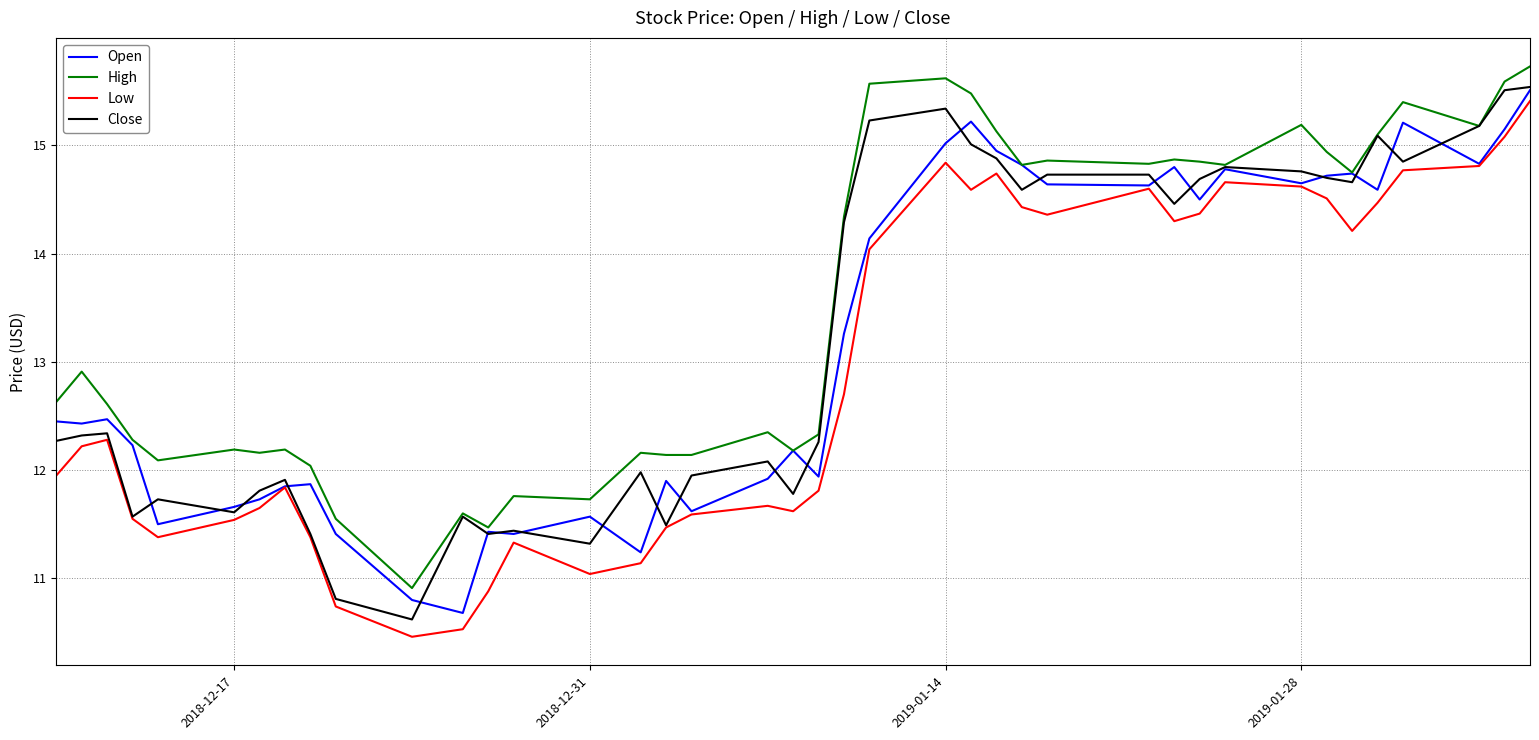

Which series has the largest total across all categories?

High